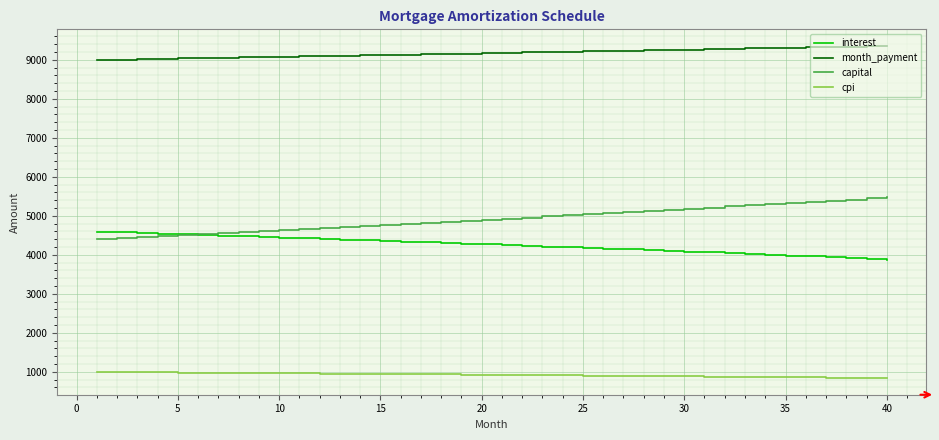

Which series has the largest total across all categories?

month_payment